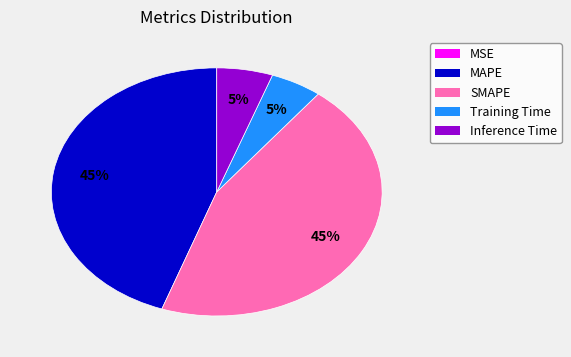

To the nearest percent, what portion does MAPE represent?

45%